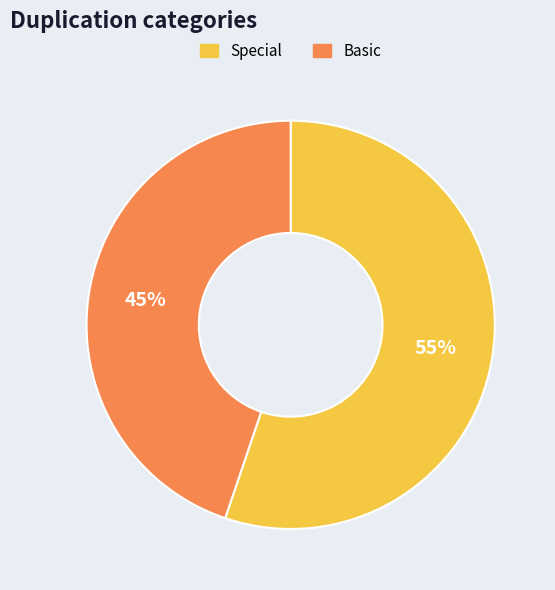

Rank the categories by value from highest to lowest.

Special, Basic